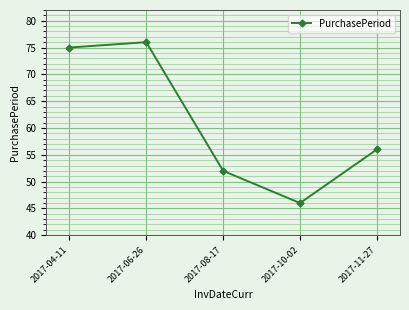

The value at 2017-11-27 is 98. True or false?

False